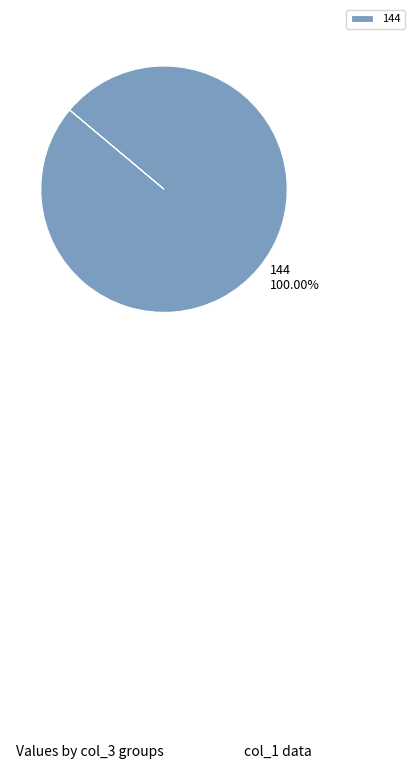

Which slice represents more than half of the pie?

144